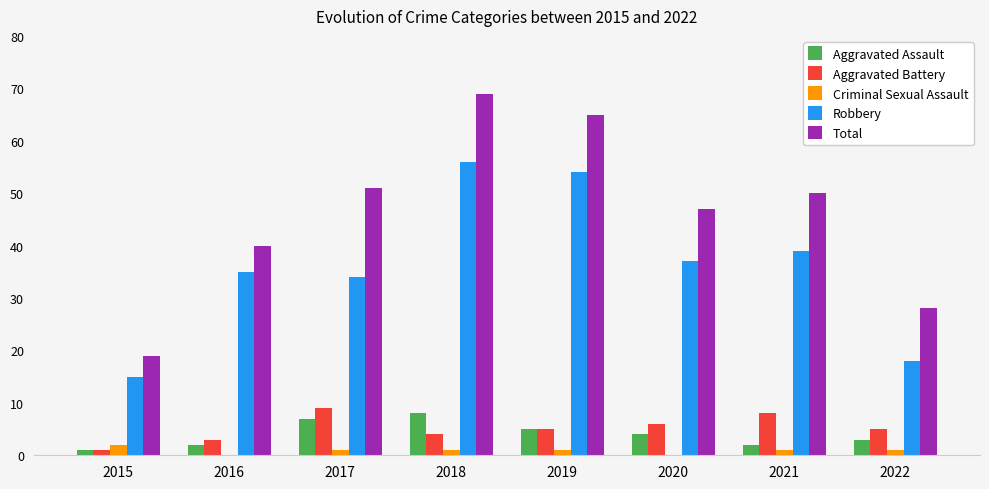

The value of Robbery at 2019 is 54. True or false?

True